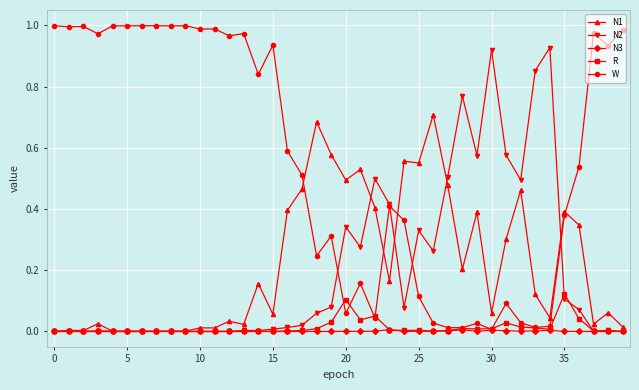

True or false: R has more than 2 points higher than both neighbors.

True